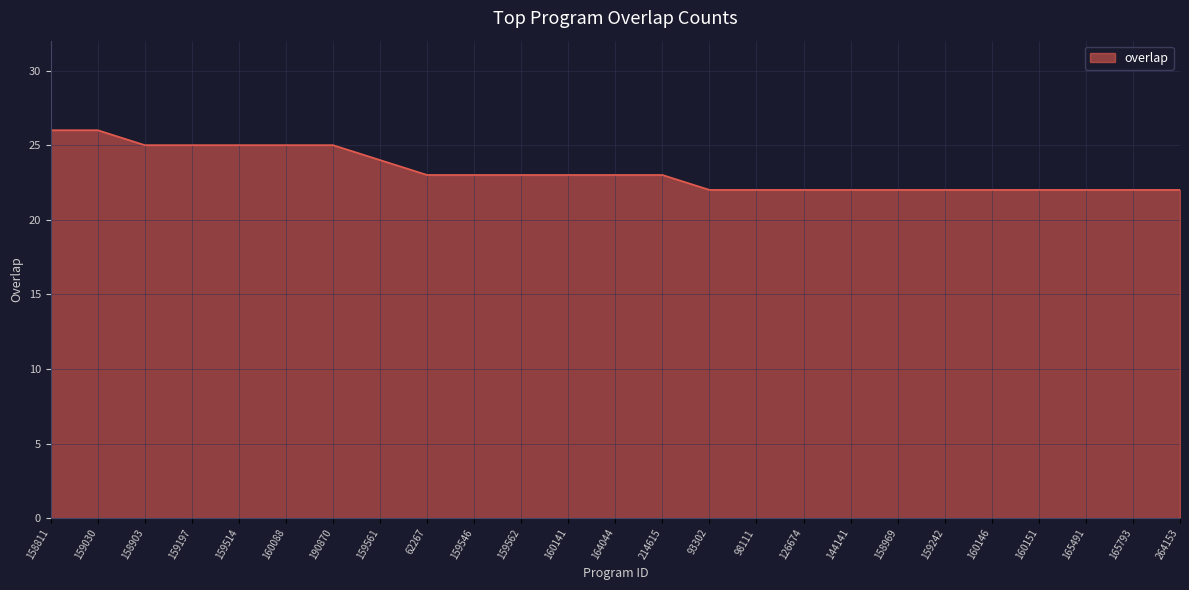

What is the maximum value shown in the chart?

26